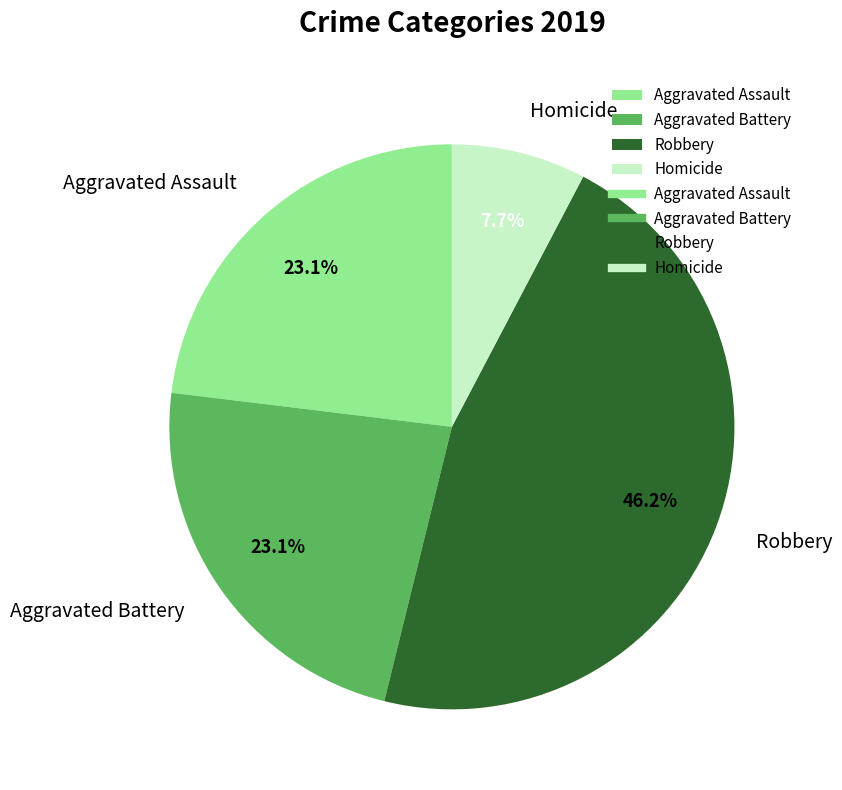

Count the number of slices in the pie.

4